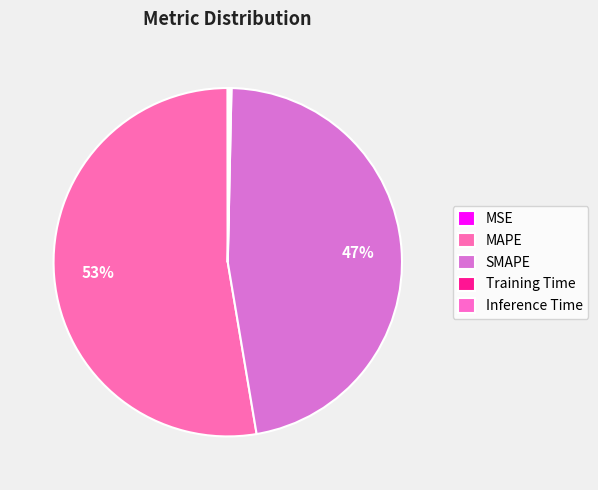

Is it true that SMAPE is 47% of the pie?

True